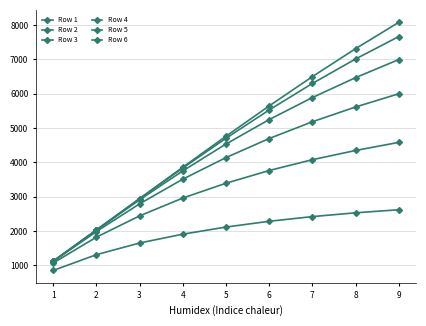

Reading right to left, transcribe all the data shown in this chart.

Row 1: 9=2622.4	8=2533.0	7=2422.5	6=2286.0	5=2117.7	4=1910.3	3=1653.0	2=1313.3	1=853.4
Row 2: 9=4585.0	8=4348.7	7=4080.4	6=3765.1	5=3394.7	4=2962.9	3=2443.0	2=1823.4	1=1070.7
Row 3: 9=6000.9	8=5615.9	7=5185.7	6=4696.6	5=4141.4	4=3513.6	3=2794.5	2=1986.7	1=1116.3
Row 4: 9=6997.6	8=6470.9	7=5890.3	6=5249.1	5=4537.1	4=3754.1	3=2911.1	2=2026.1	1=1122.6
Row 5: 9=7667.9	8=7014.1	7=6301.0	6=5529.0	5=4704.3	4=3837.4	3=2942.2	2=2033.1	1=1122.8
Row 6: 9=8082.3	8=7314.7	7=6500.5	6=5646.9	5=4763.4	4=3860.6	3=2948.1	2=2033.1	1=1122.2